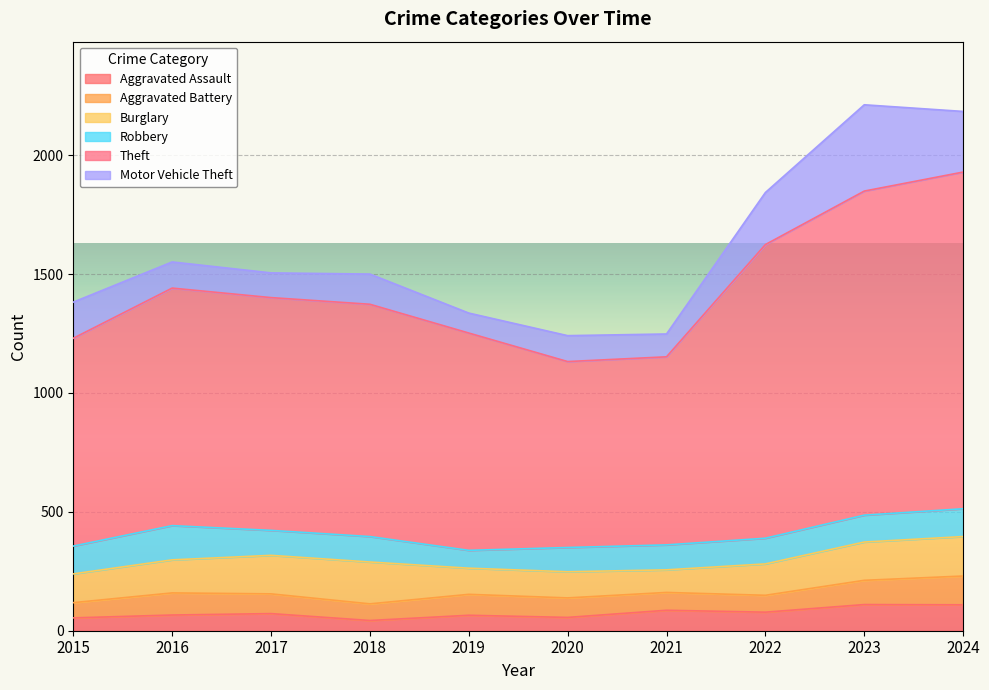

Which series has the largest range (max minus min)?

Theft